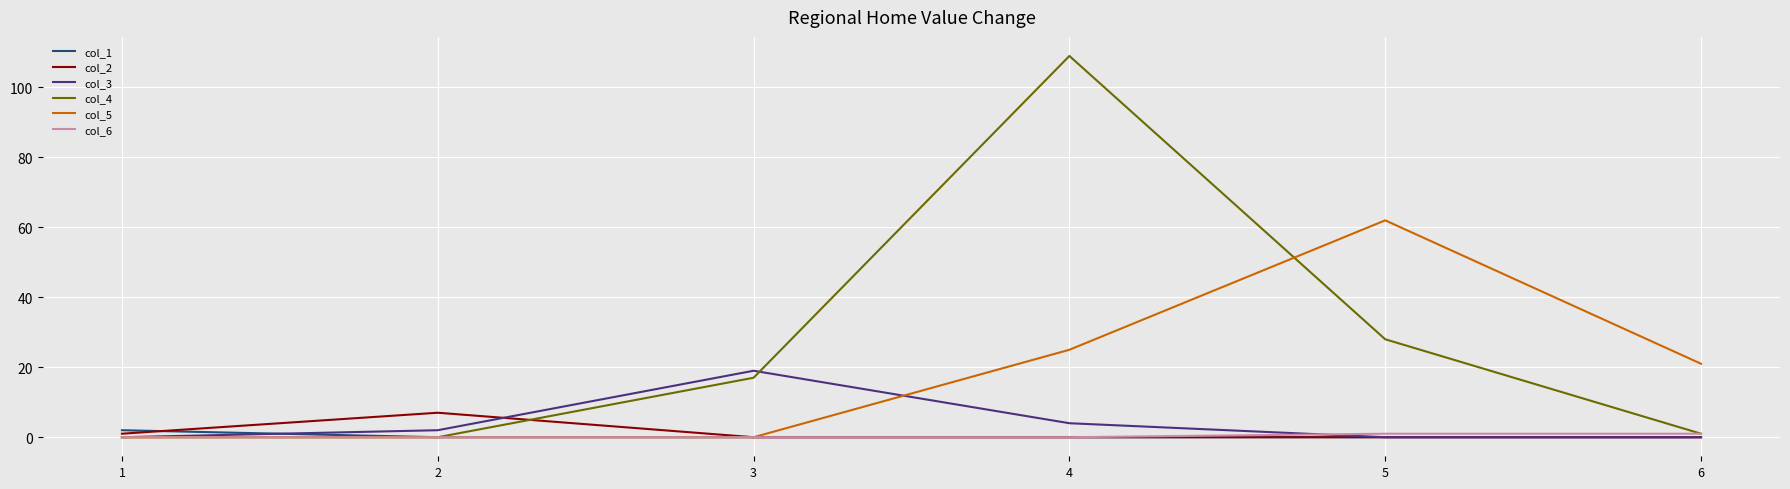

Reading right to left, what are all the values shown in this chart?

col_1: 6=0	5=0	4=0	3=0	2=0	1=2
col_2: 6=0	5=0	4=0	3=0	2=7	1=1
col_3: 6=0	5=0	4=4	3=19	2=2	1=0
col_4: 6=1	5=28	4=109	3=17	2=0	1=0
col_5: 6=21	5=62	4=25	3=0	2=0	1=0
col_6: 6=1	5=1	4=0	3=0	2=0	1=0